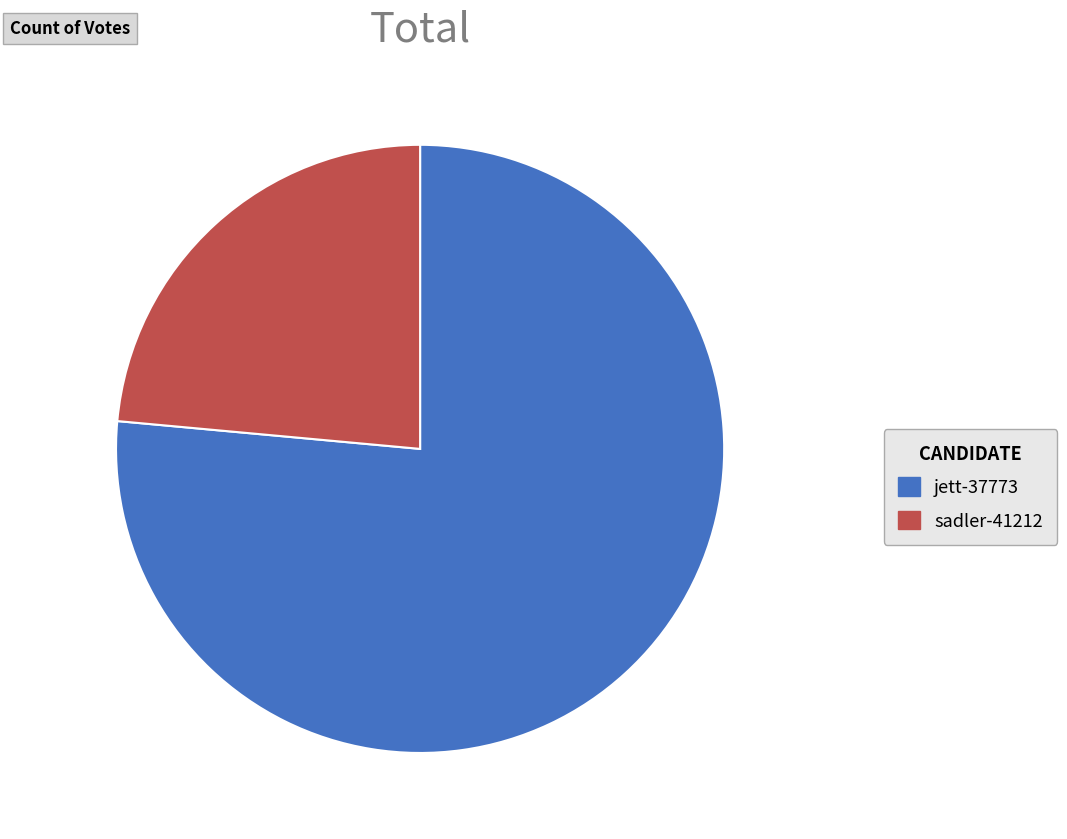

Combined, do jett-37773 and sadler-41212 account for over 50%?

Yes